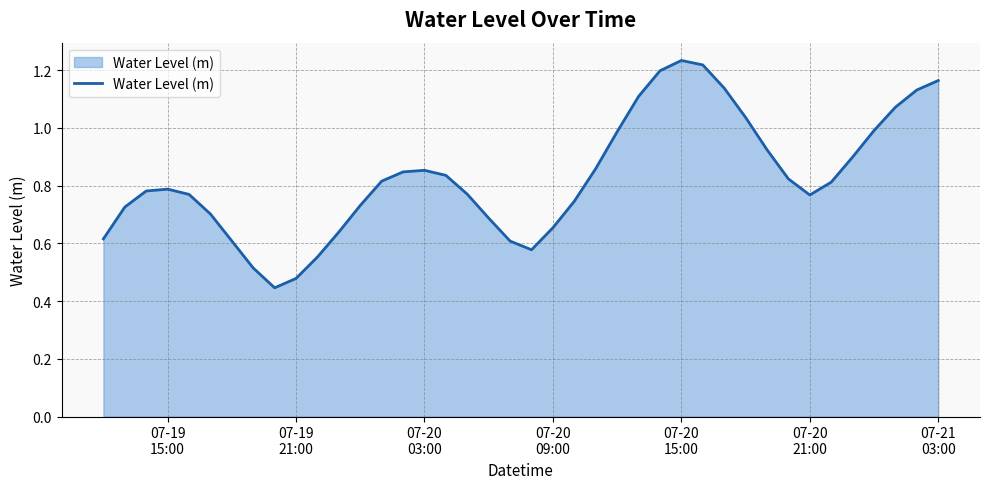

What is the average value?

0.8